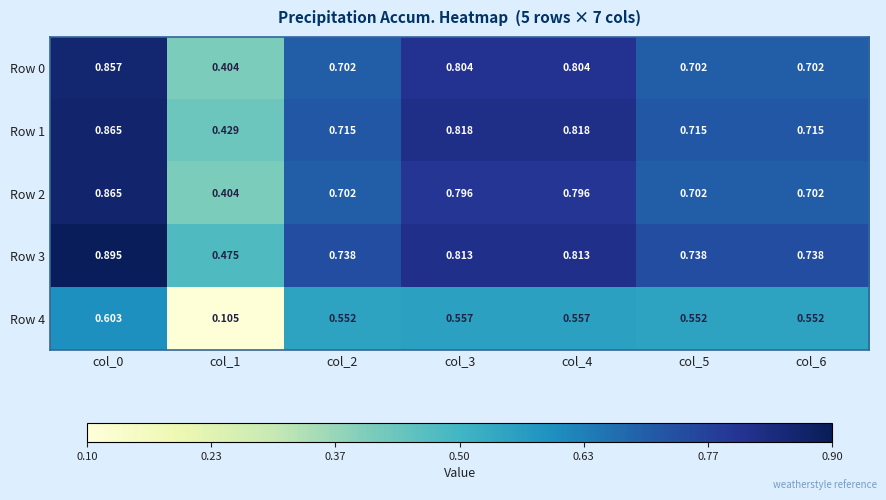

Is the value of Row 4 at col_4 greater than the value of Row 3 at col_2?

No